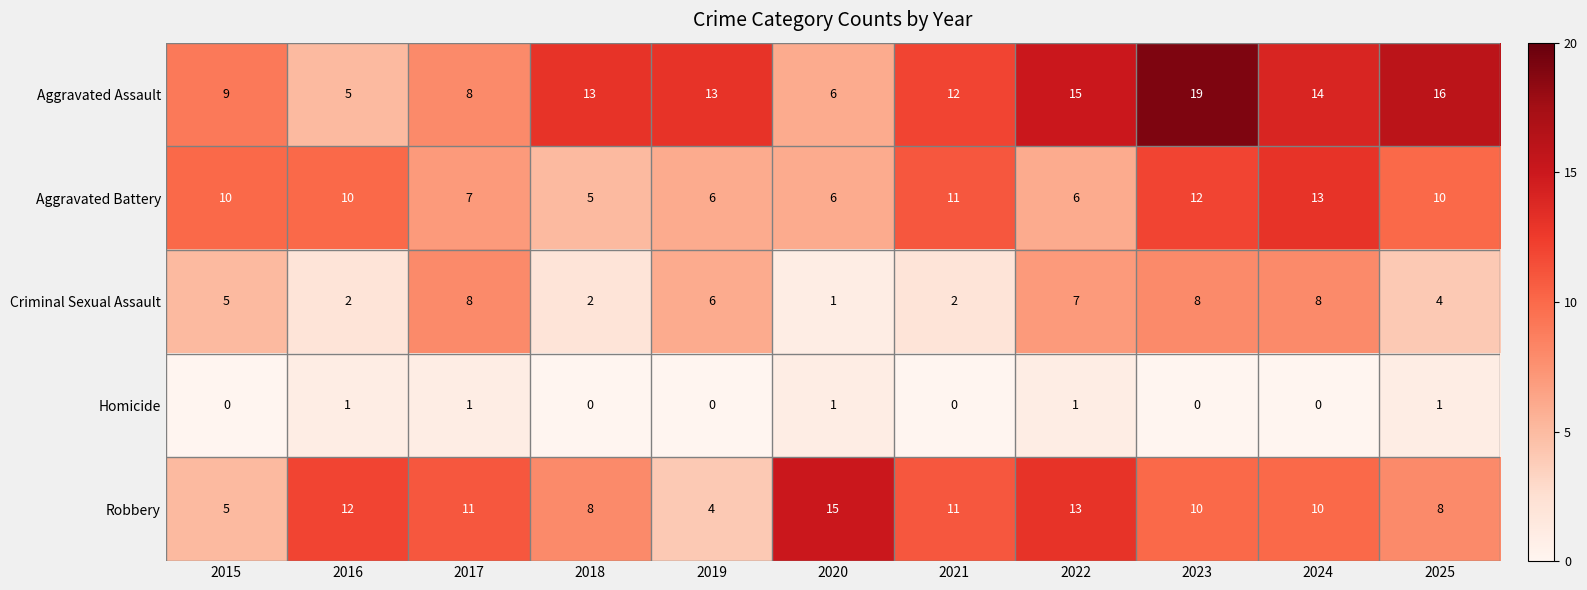

Rank the series at 2025 from highest to lowest value.

Aggravated Assault, Aggravated Battery, Robbery, Criminal Sexual Assault, Homicide